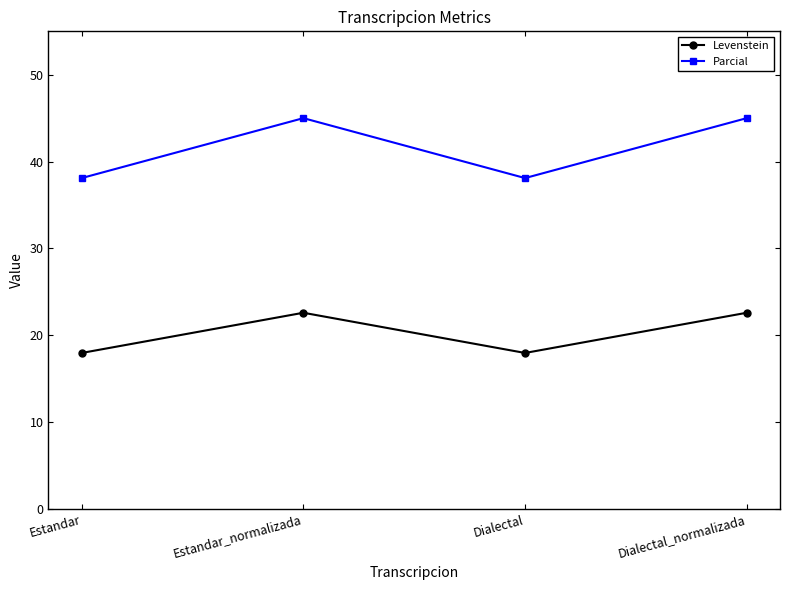

True or false: Levenstein and Parcial cross at least once.

False